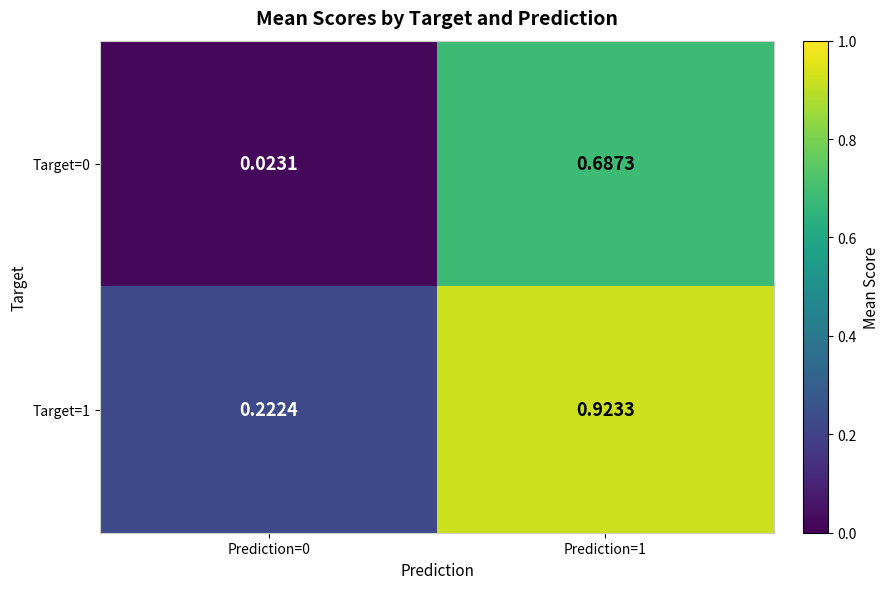

At which category is the sum across all series the highest?

Prediction=1